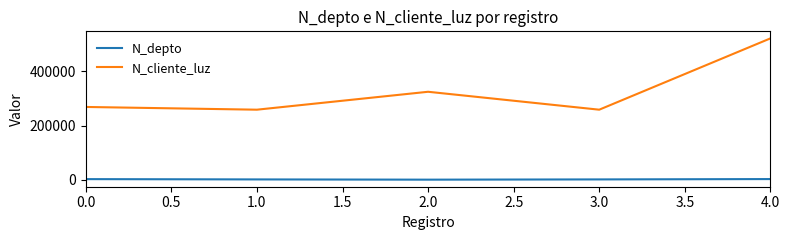

What are all the series names shown in the legend?

N_depto, N_cliente_luz